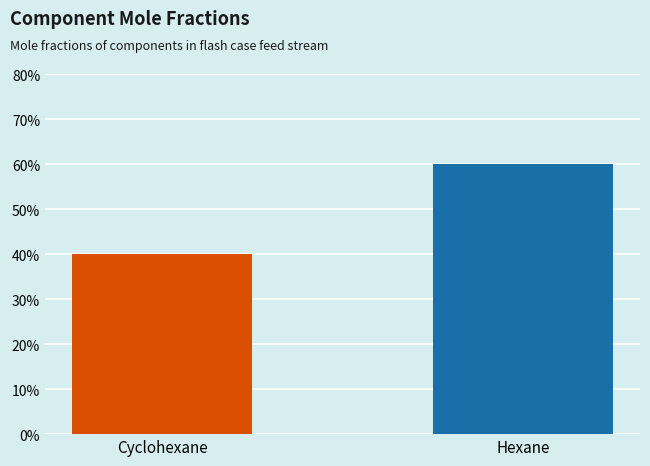

Are the bars horizontal?

No